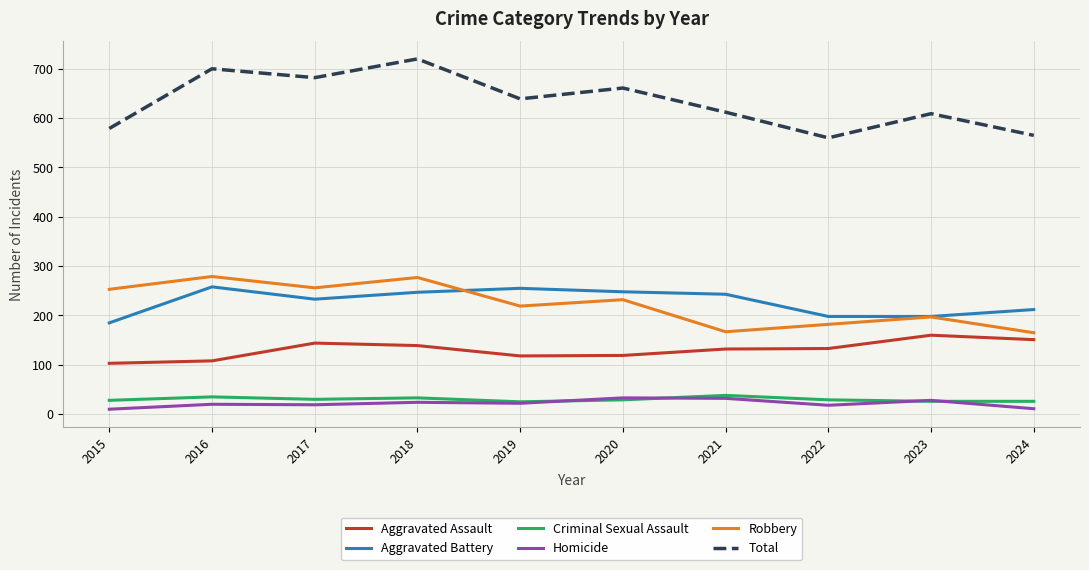

Count the number of data series in this chart.

6